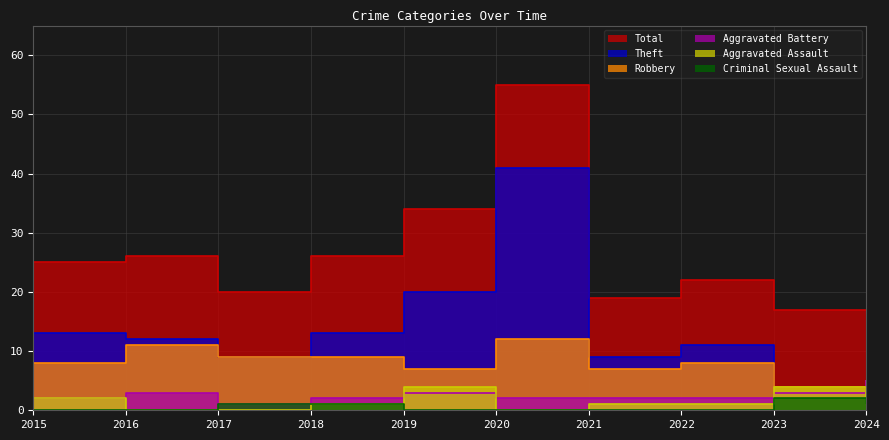

Reading left to right, transcribe all the data shown in this chart.

Aggravated Assault: 2015=2	2016=0	2017=0	2018=1	2019=4	2020=0	2021=1	2022=1	2023=4	2024=1
Aggravated Battery: 2015=2	2016=3	2017=1	2018=2	2019=3	2020=2	2021=2	2022=2	2023=3	2024=5
Criminal Sexual Assault: 2015=0	2016=0	2017=1	2018=1	2019=0	2020=0	2021=0	2022=0	2023=2	2024=1
Robbery: 2015=8	2016=11	2017=9	2018=9	2019=7	2020=12	2021=7	2022=8	2023=4	2024=5
Theft: 2015=13	2016=12	2017=9	2018=13	2019=20	2020=41	2021=9	2022=11	2023=4	2024=5
Total: 2015=25	2016=26	2017=20	2018=26	2019=34	2020=55	2021=19	2022=22	2023=17	2024=17